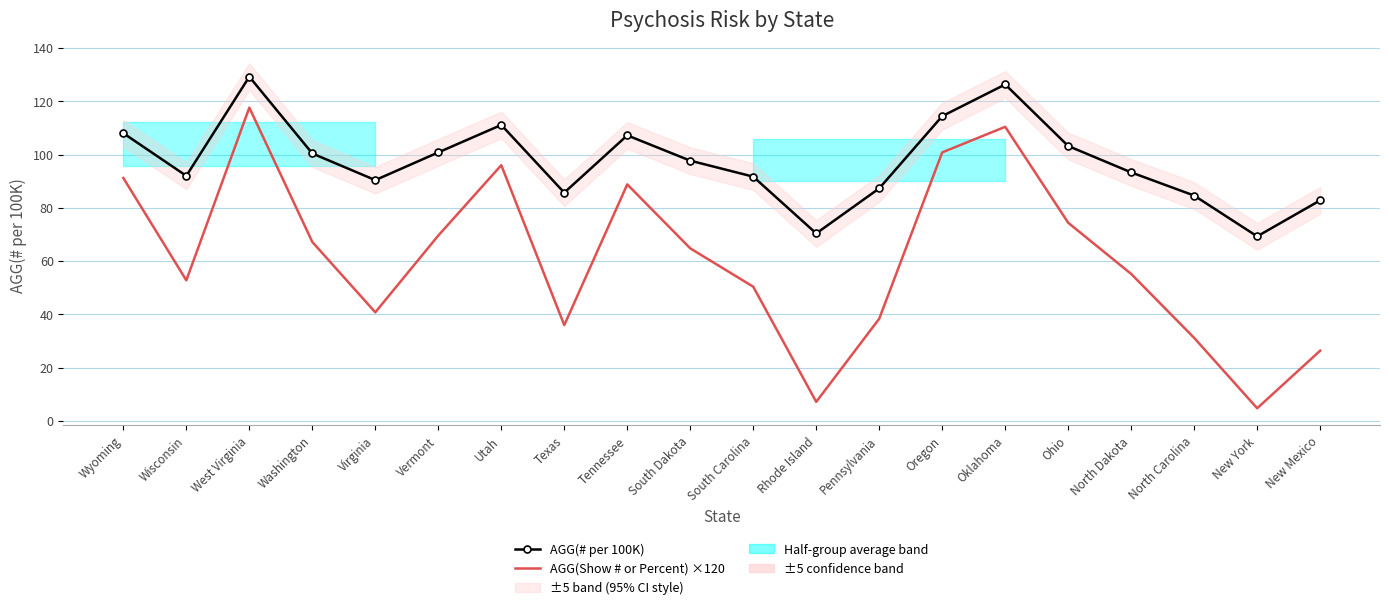

The AGG(Show # or Percent) ×120 series shows 96.0 at Utah. True or false?

True